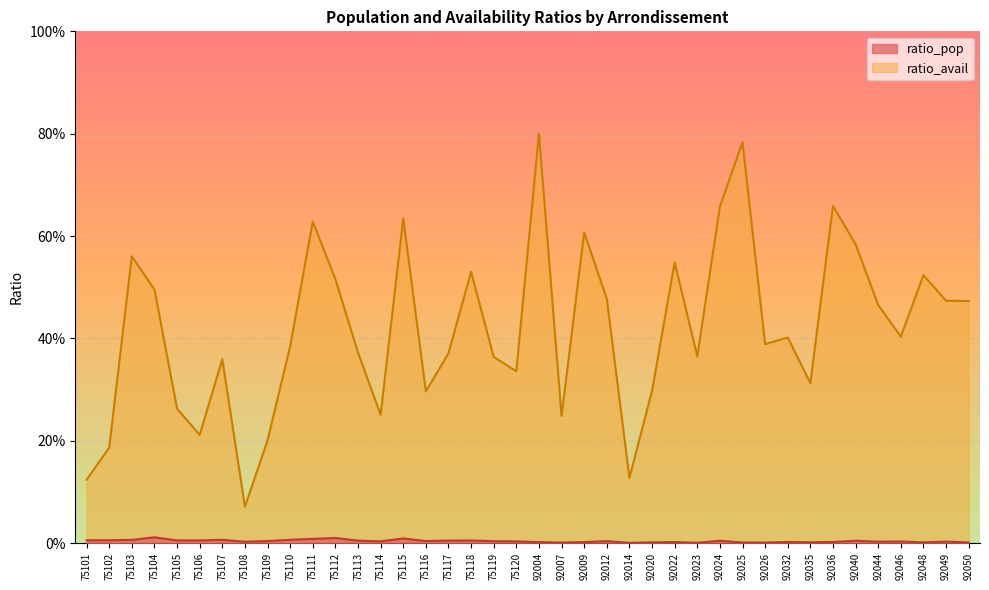

Is it true that ratio_pop equals 0.0 at 92044?

True